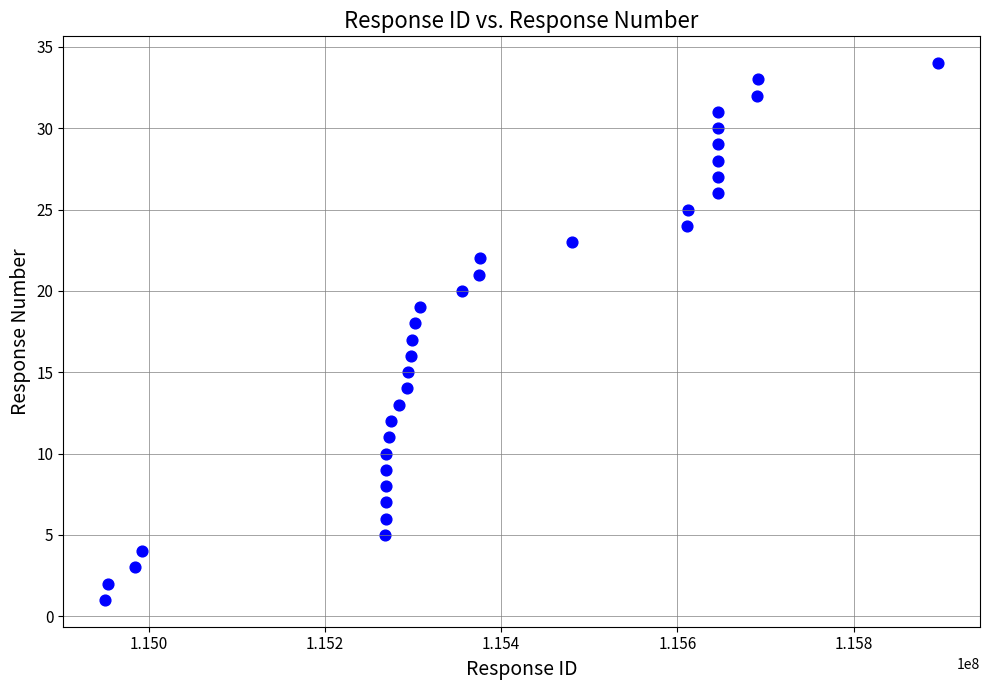

What is the range of X values (max minus min)?

945867